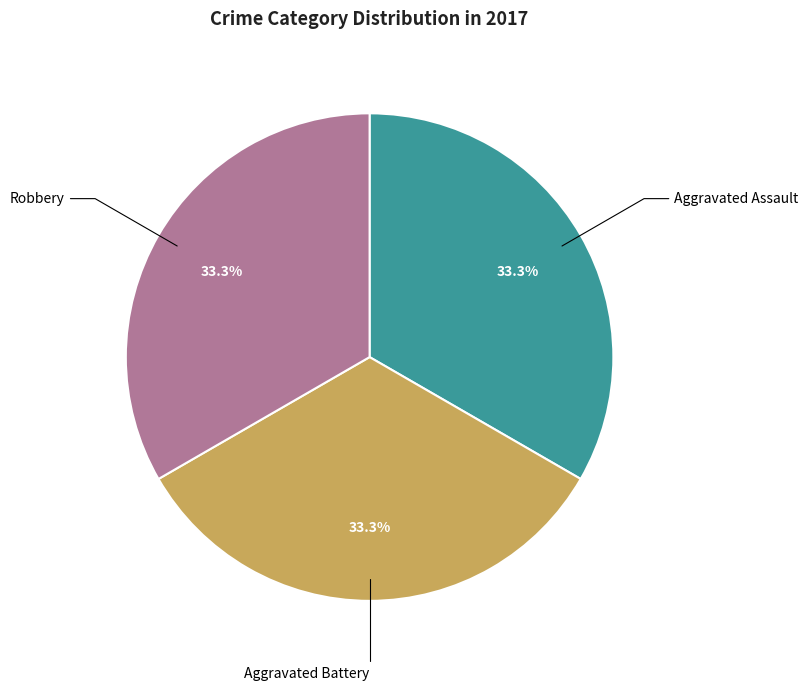

Is it true that Robbery is 45% of the pie?

False